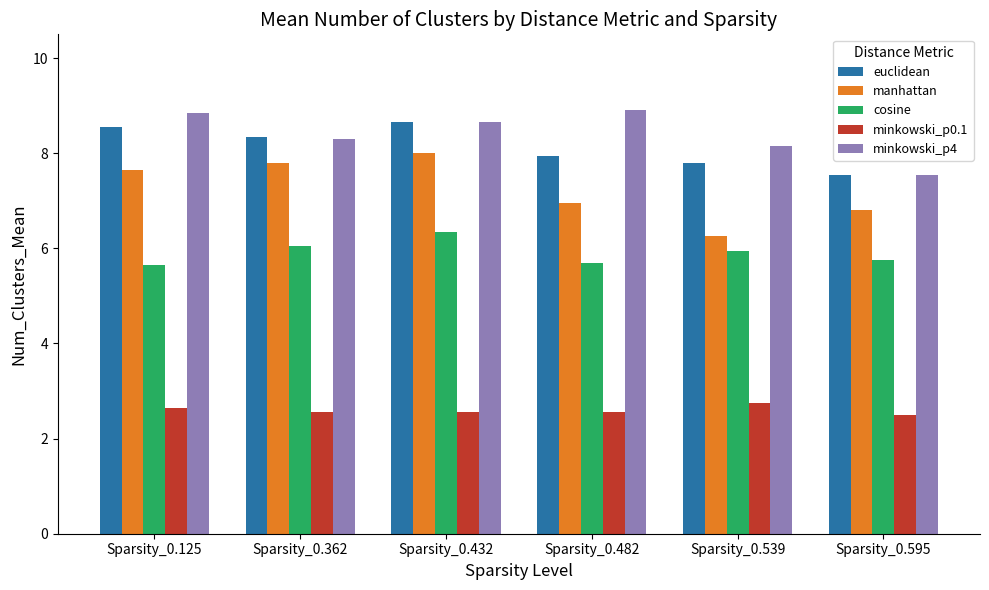

The value of minkowski_p0.1 at Sparsity_0.482 is 3.8. True or false?

False